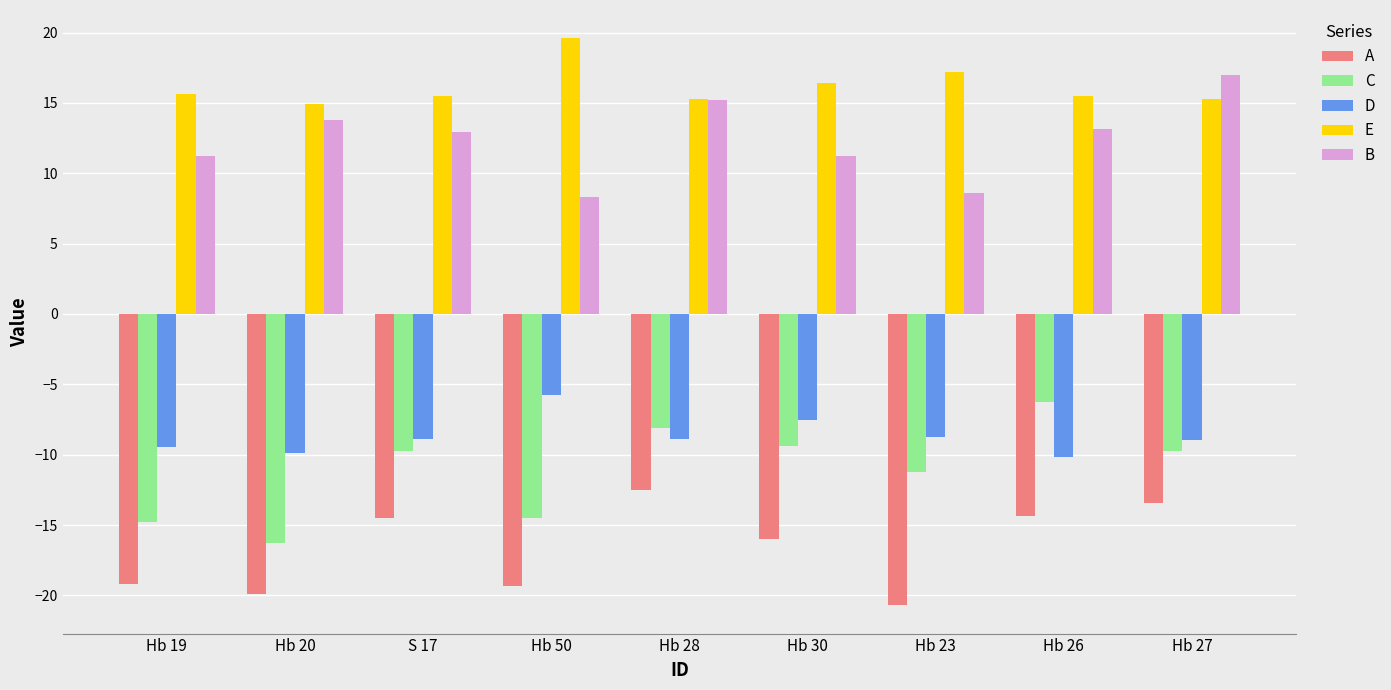

Are the bars grouped side by side (vs. stacked)?

Yes